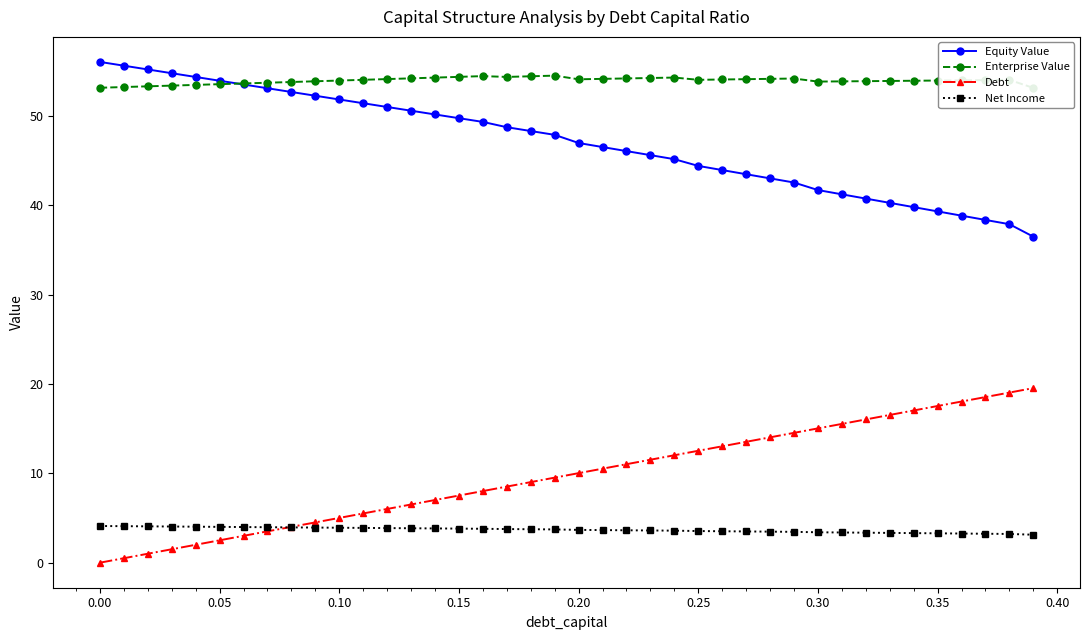

True or false: Equity Value and Debt cross at least once.

False